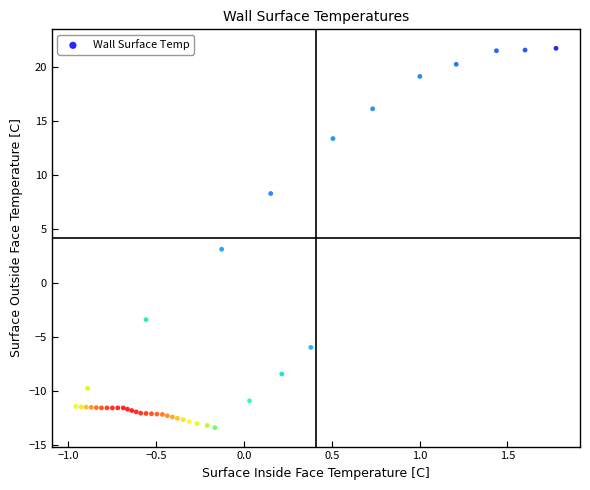

What Y value in the scatter plot is closest to 4?

3.1